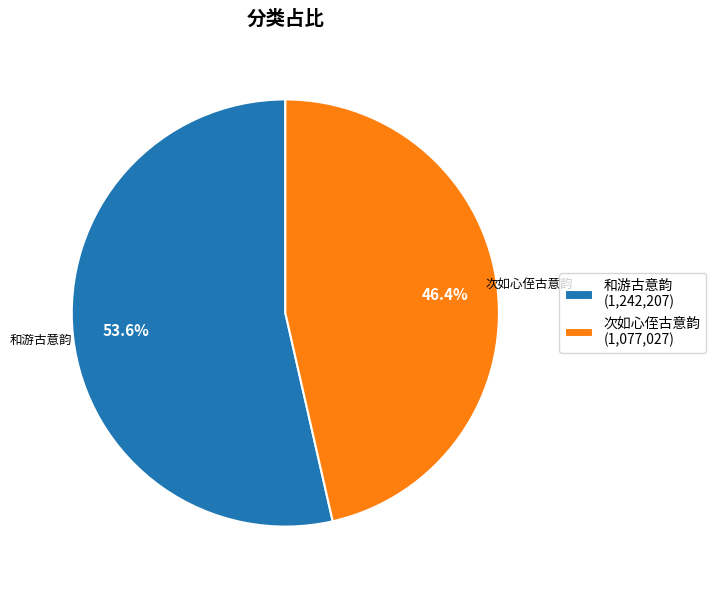

Is the sum of 次如心侄古意韵 and 和游古意韵 greater than half?

Yes